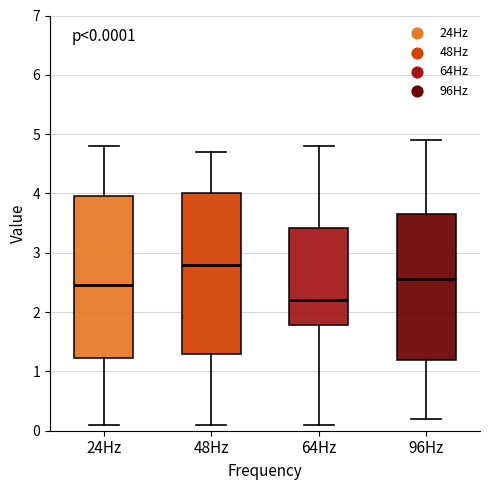

Which box's median line is the lowest?

64Hz